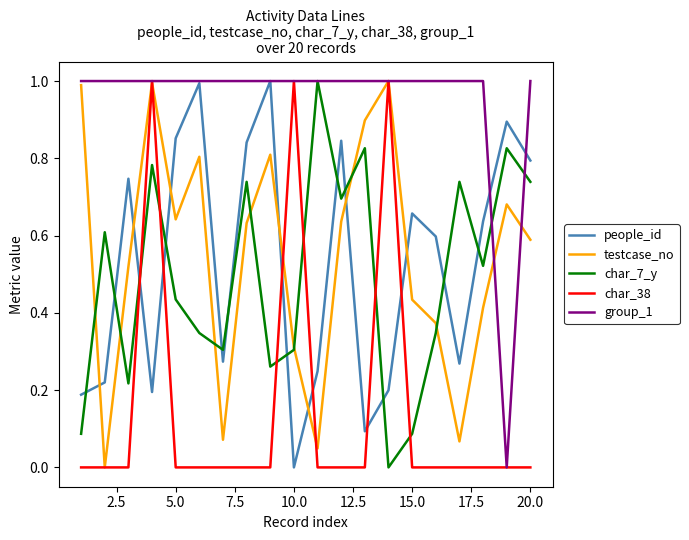

Count the number of data series in this chart.

5